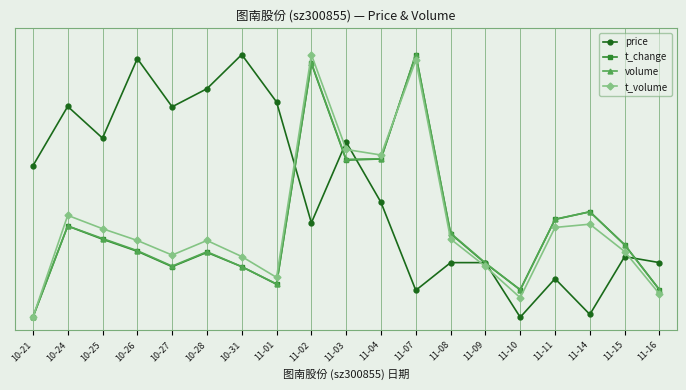

How many interior local valleys does the volume series have?

4